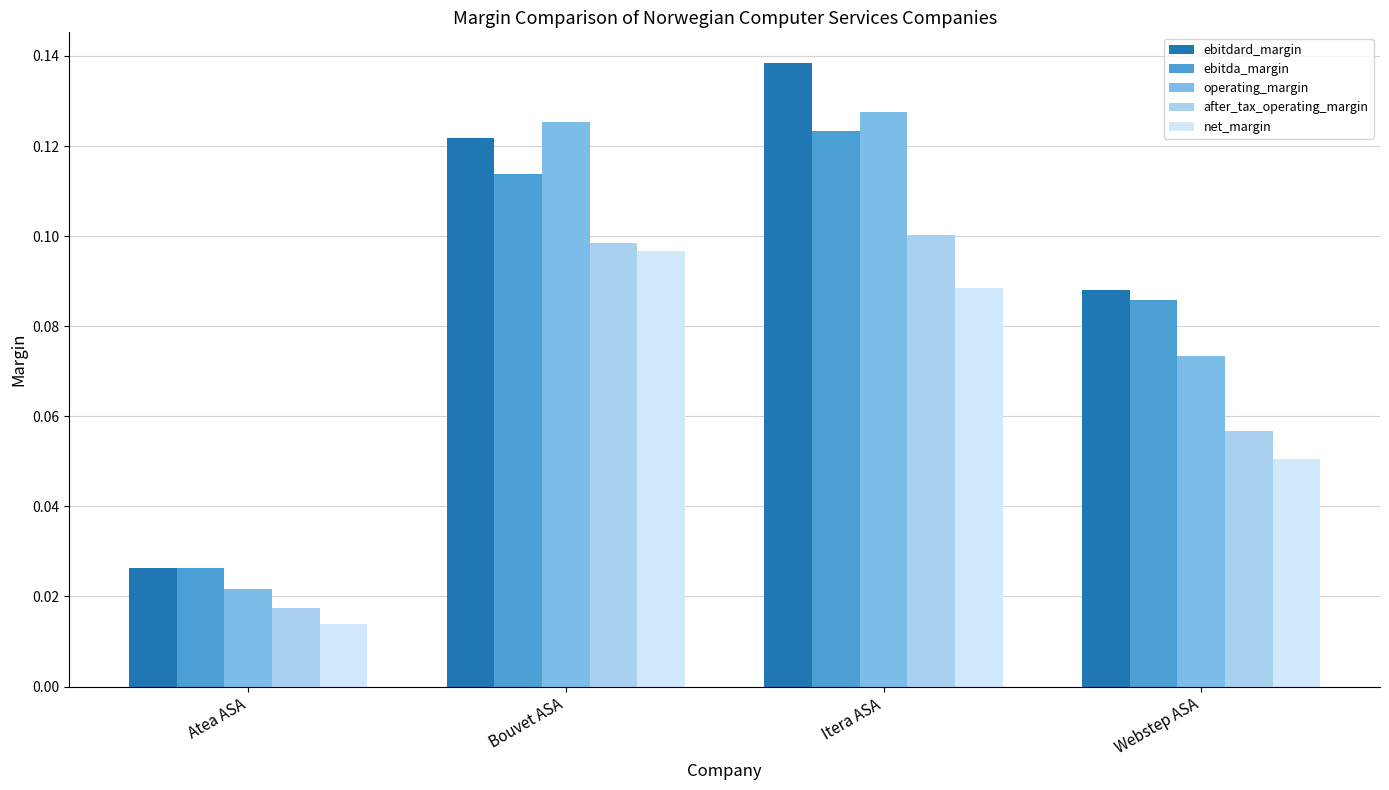

Where is ebitdard_margin nearest to the value 0?

Atea ASA